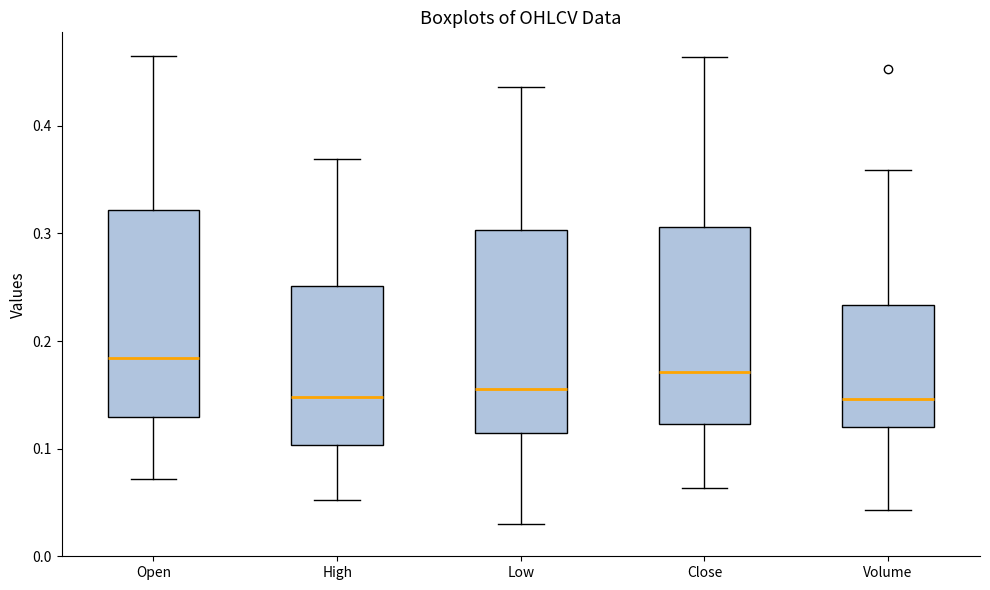

Where does the median line of the box for High sit on the y-axis? The values are not printed on the chart, so give them approximately, as read against the axis.

0.15